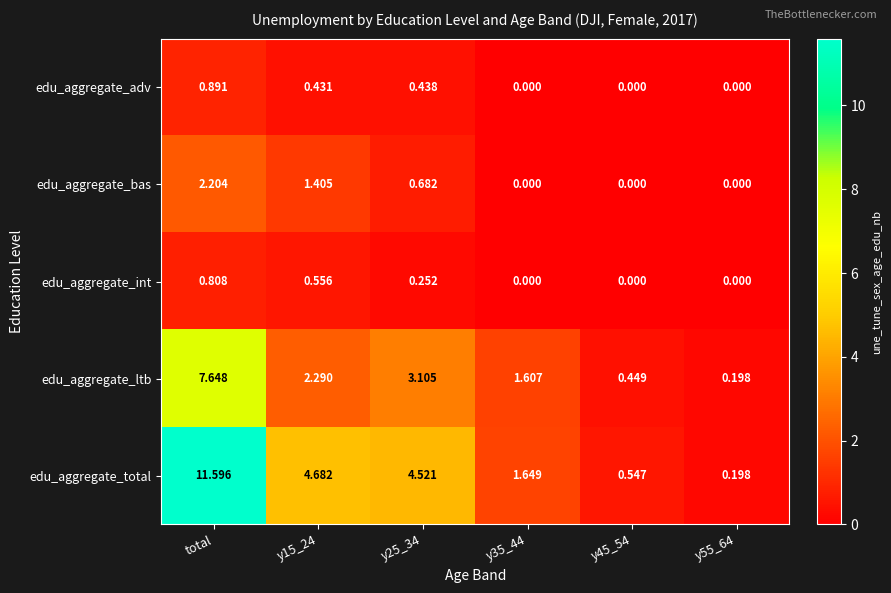

At which label does edu_aggregate_total reach its peak?

total